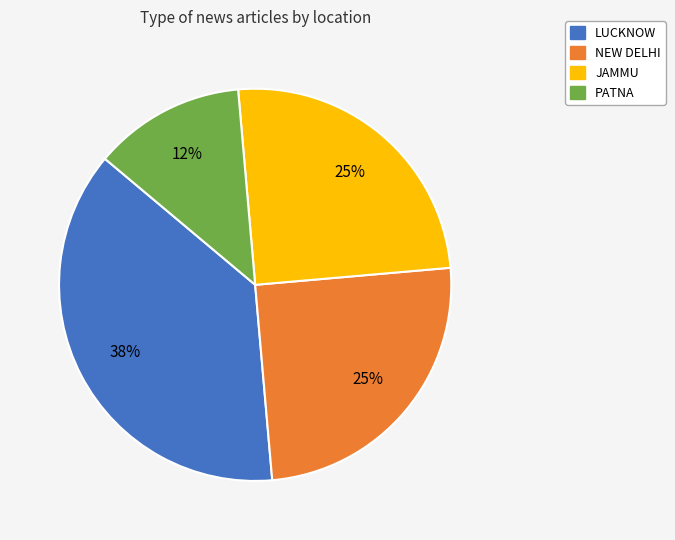

To the nearest percent, what is the difference between the largest and smallest slice percentages?

25%